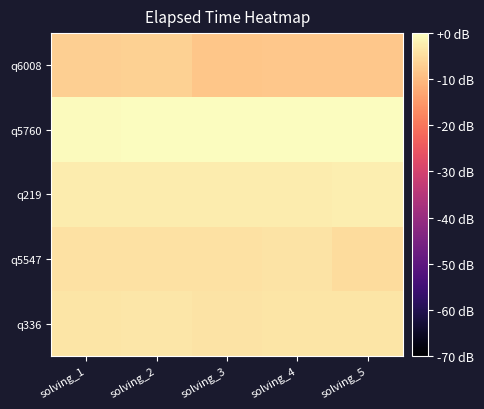

Which series has the widest spread of values?

q6008